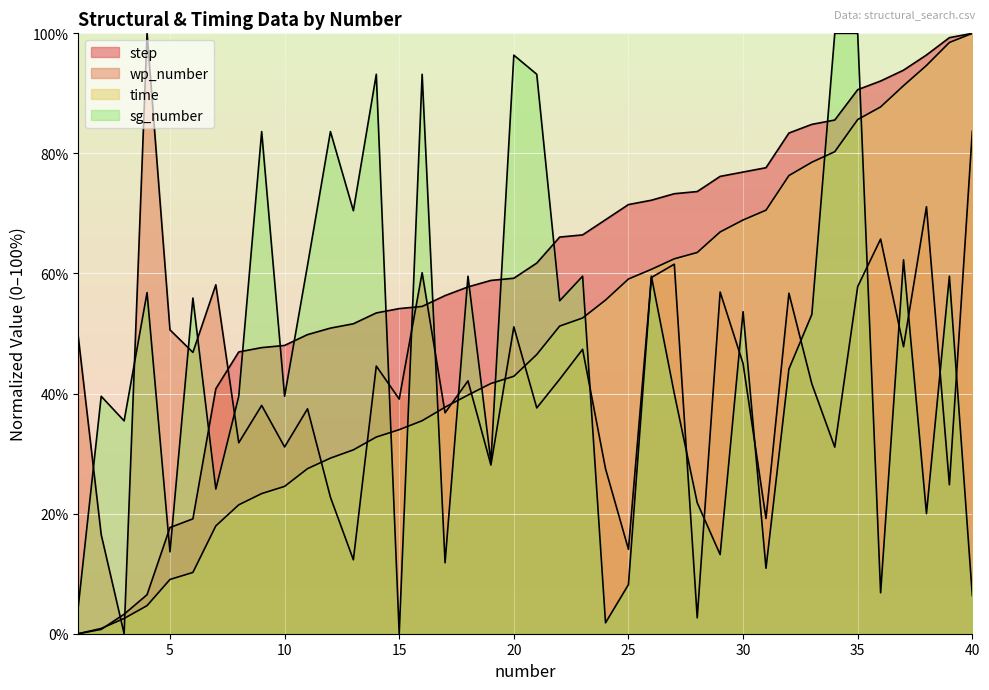

After their last crossing, which series has the higher values: time or sg_number?

time